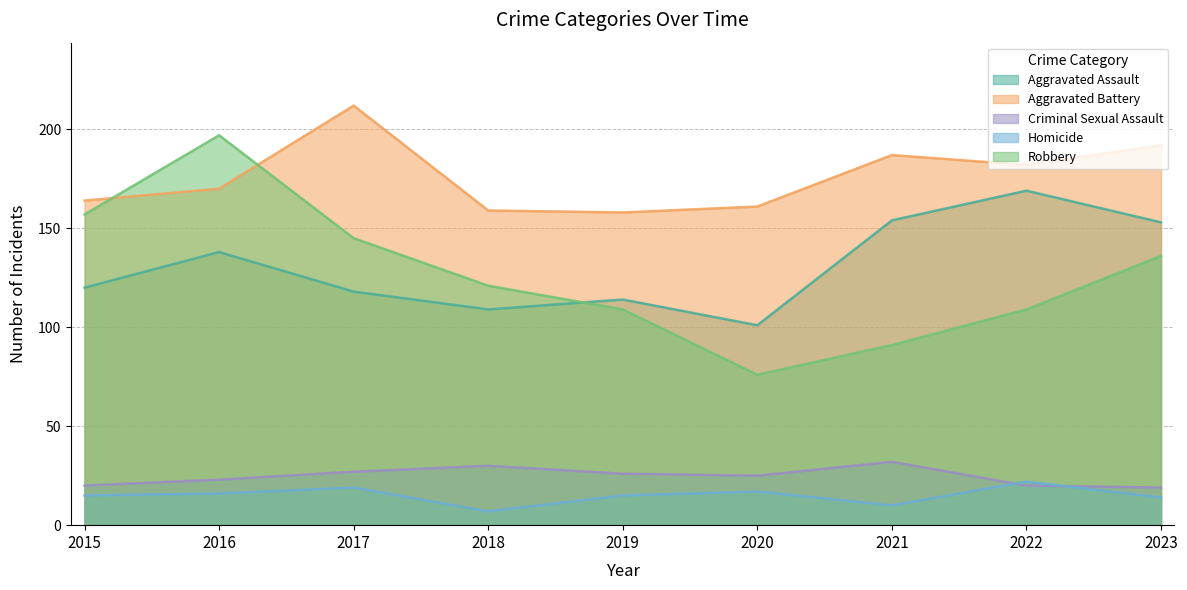

The value of Robbery at 2023 is 136. True or false?

True